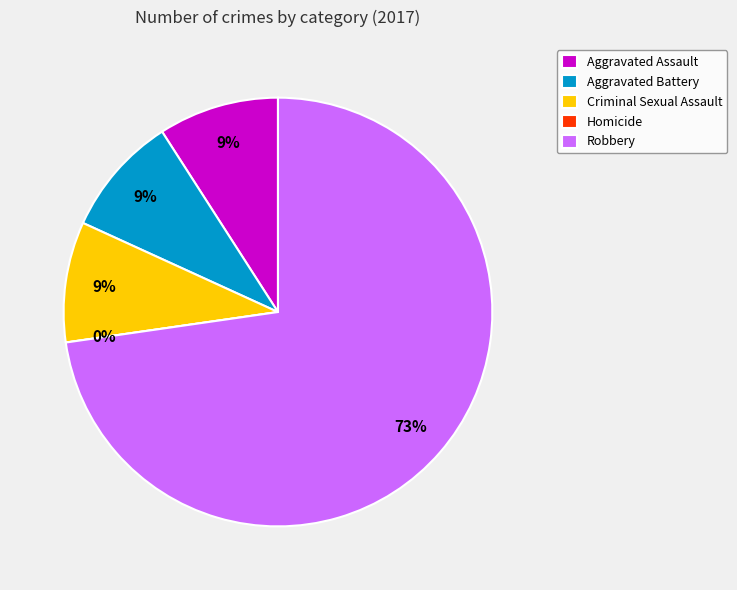

Is it true that Robbery is 84% of the pie?

False